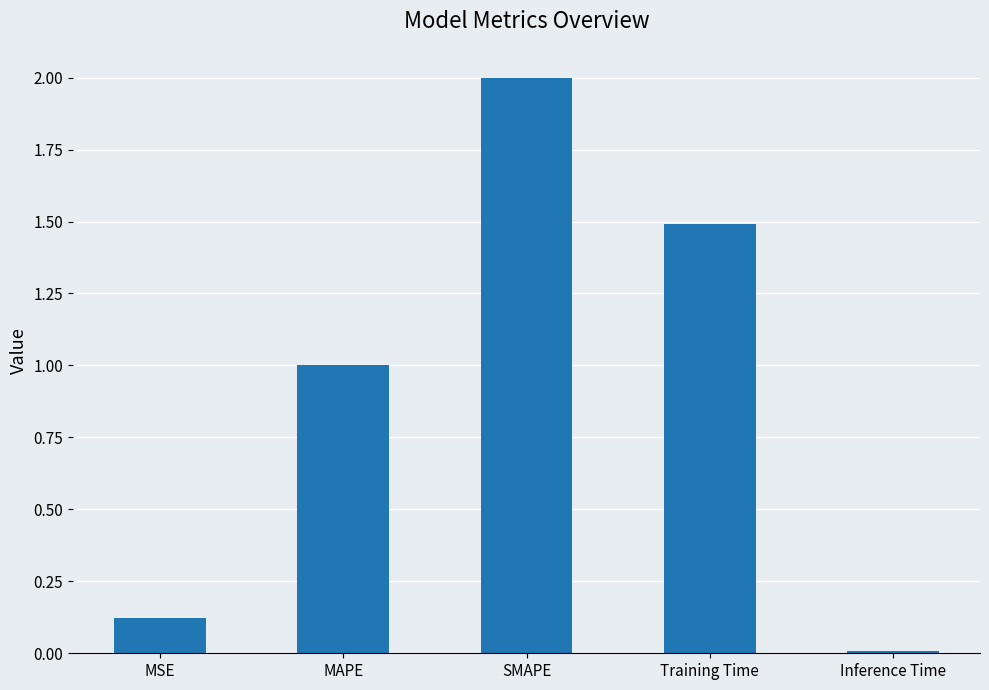

Rank the categories by value from lowest to highest.

Inference Time, MSE, MAPE, Training Time, SMAPE